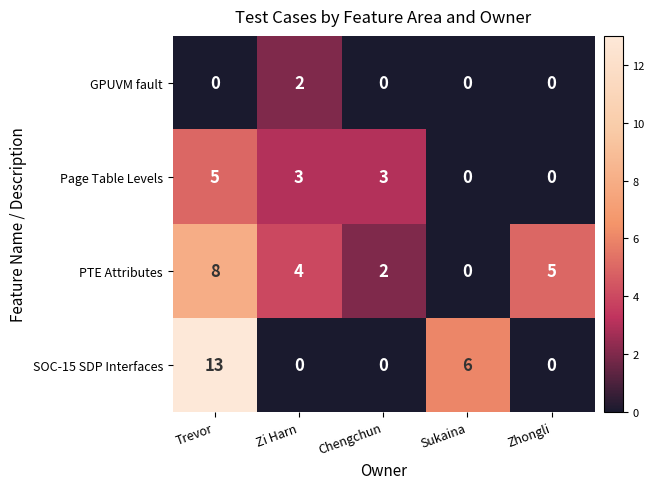

How many distinct data groups are displayed?

4